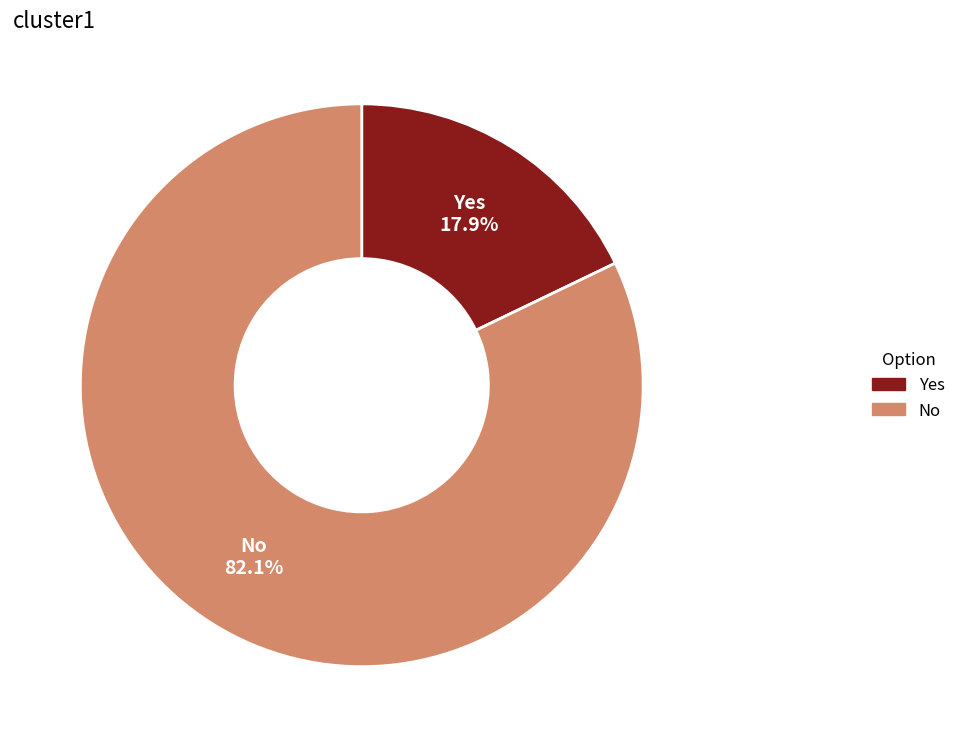

To the nearest percent, what percentage of the pie is No?

82%